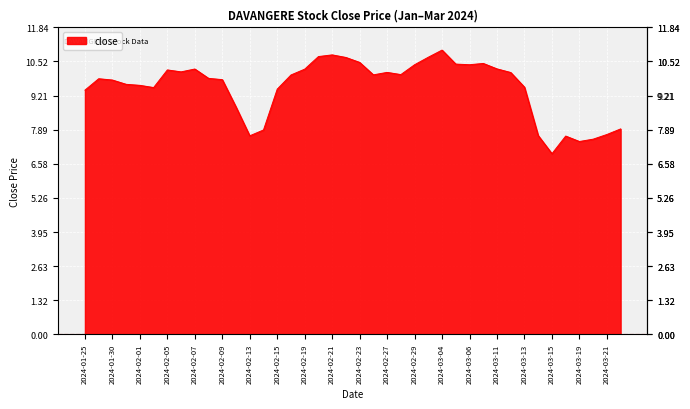

What is the minimum value shown in the chart?

7.0